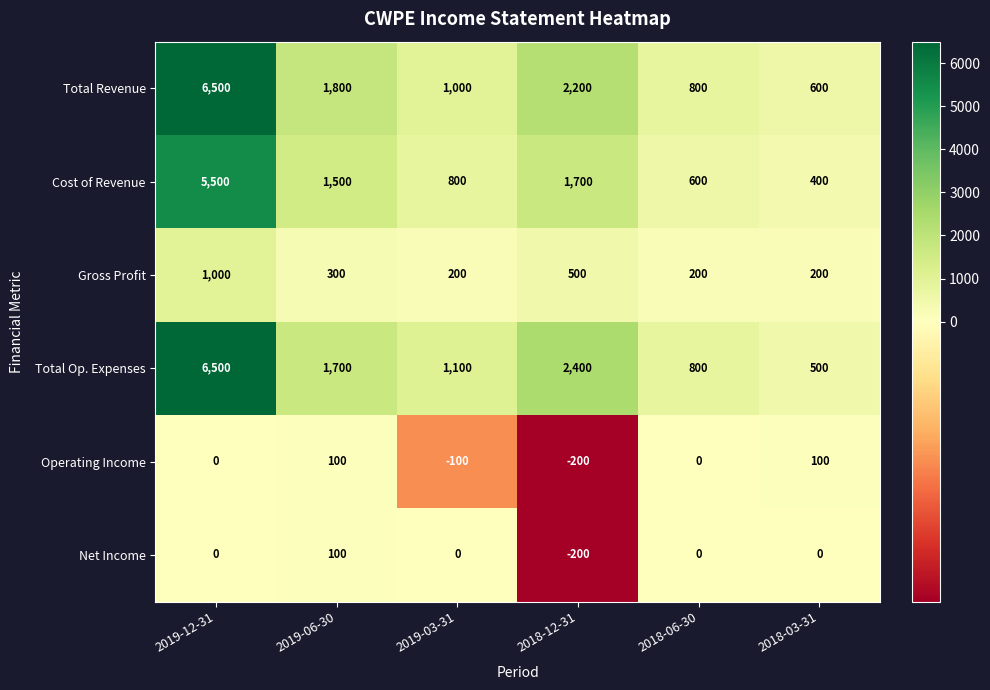

What is the spread (max minus min) of values at 2018-12-31?

2600